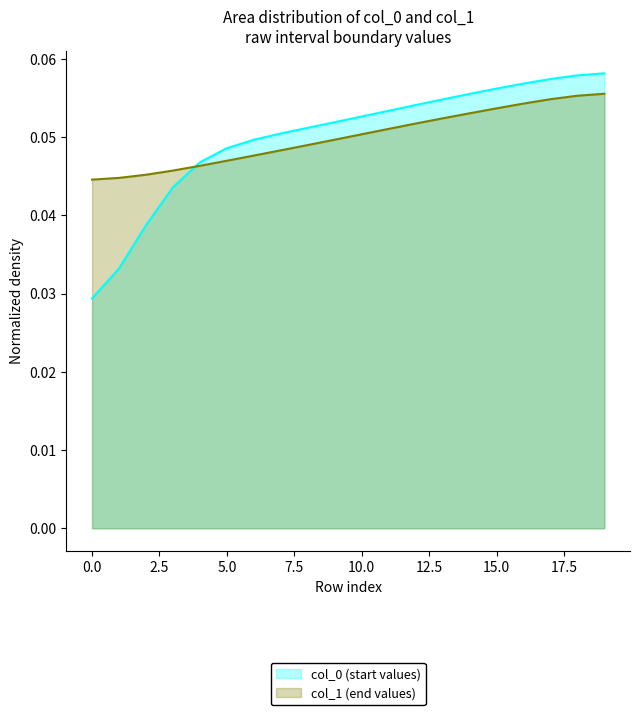

Is the value of col_0 (start values) at 15.0 greater than the value of col_1 (end values) at 5.0?

Yes